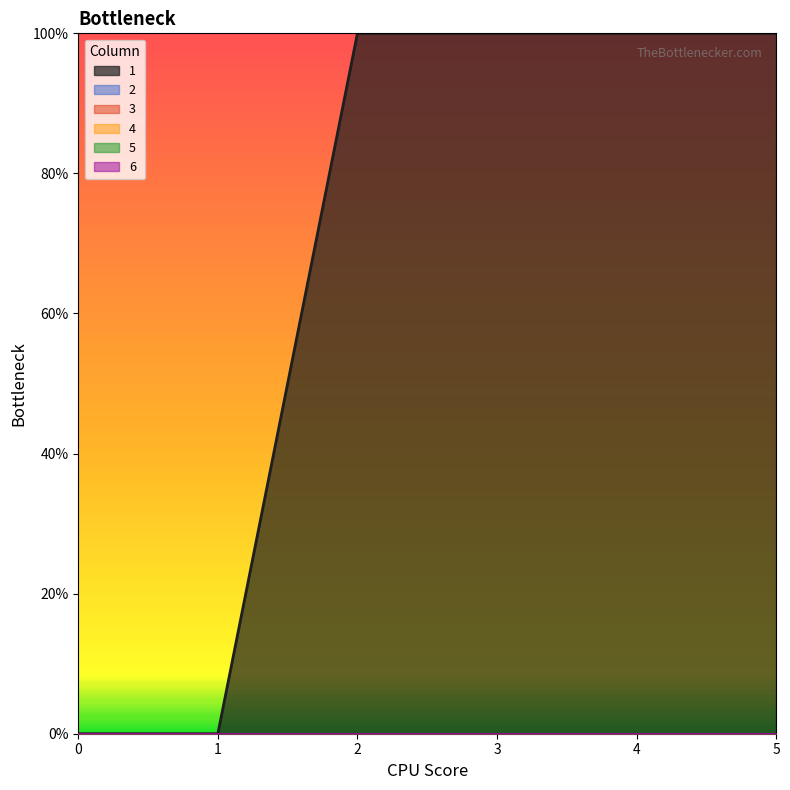

Reading right to left, transcribe all the data shown in this chart.

1: 1	1	1	1	0	0
2: 0	0	0	0	0	0
3: 0	0	0	0	0	0
4: 0	0	0	0	0	0
5: 0	0	0	0	0	0
6: 0	0	0	0	0	0